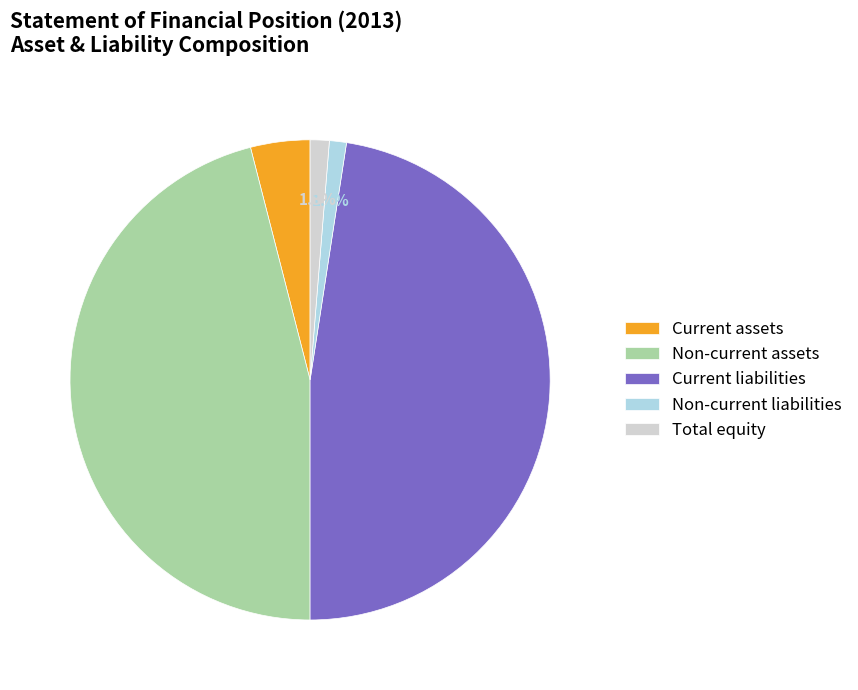

Is it true that Non-current assets is 53% of the pie?

False